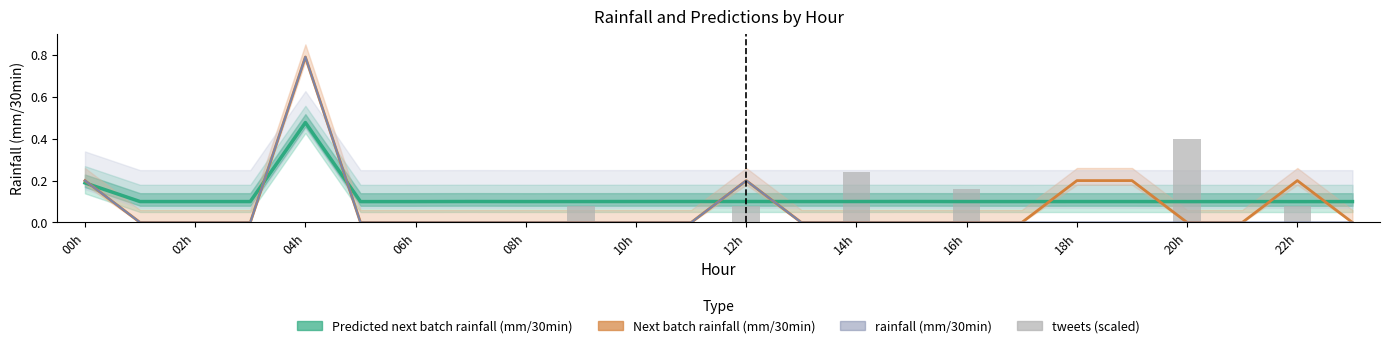

What position from the left is 14h?

8